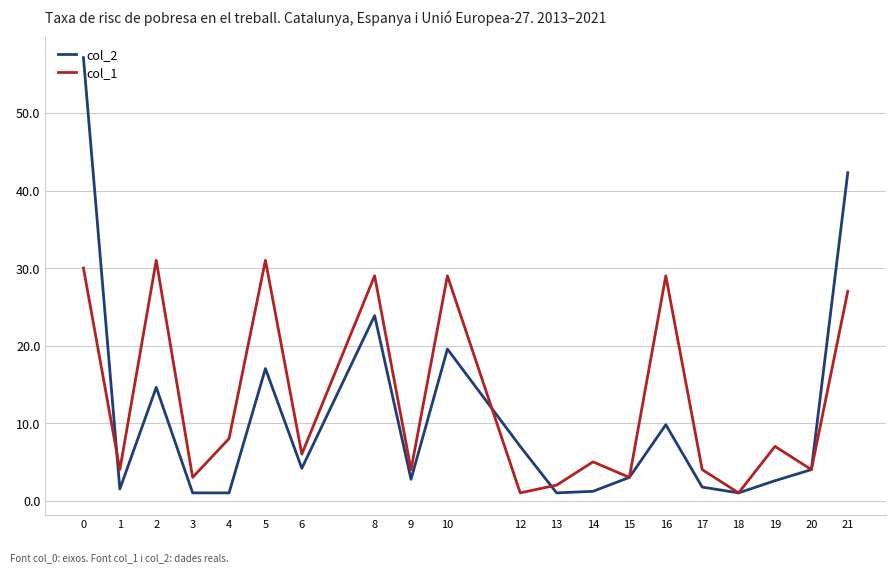

Which series has the largest total across all categories?

col_1